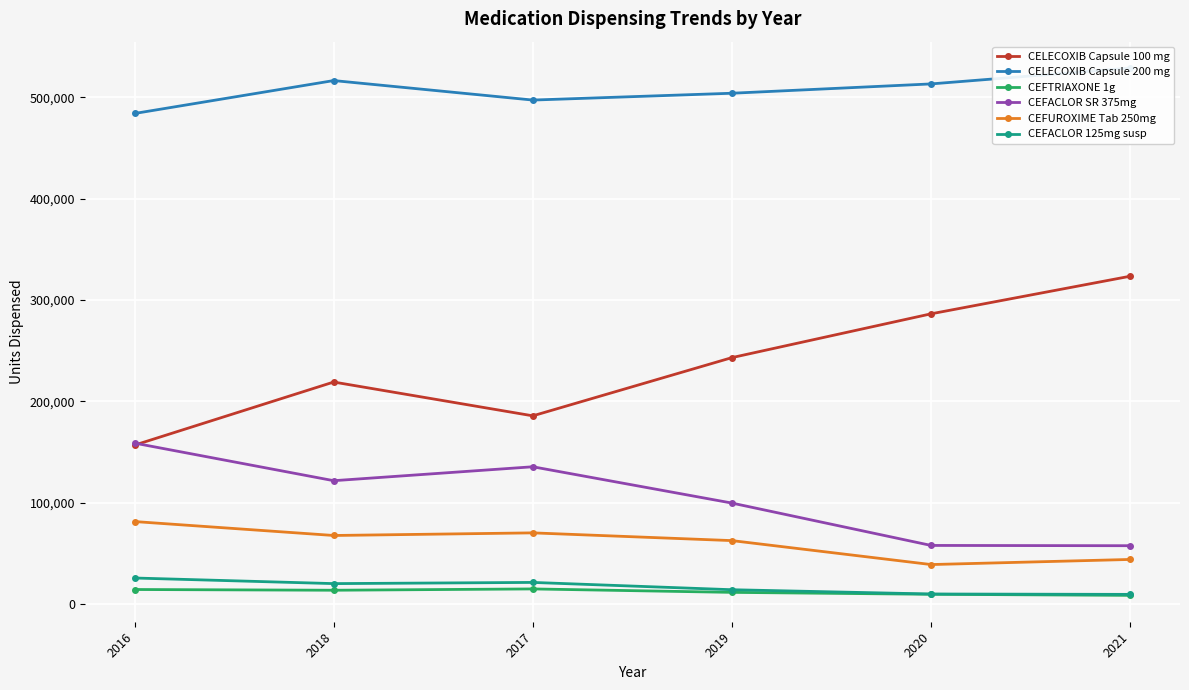

What are all the series names shown in the legend?

CELECOXIB Capsule 100 mg, CELECOXIB Capsule 200 mg, CEFTRIAXONE 1g, CEFACLOR SR 375mg, CEFUROXIME Tab 250mg, CEFACLOR 125mg susp